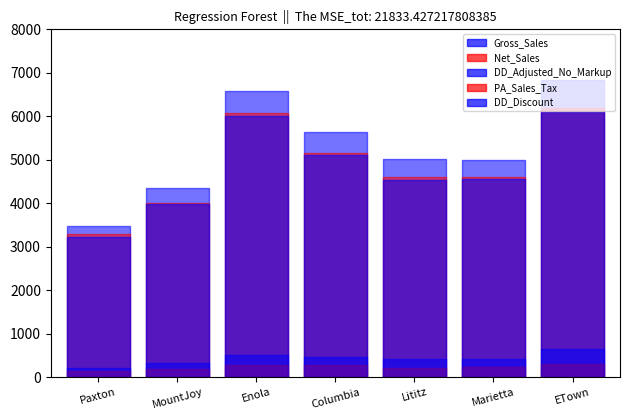

Which category has the highest value in the DD_Discount series?

ETown